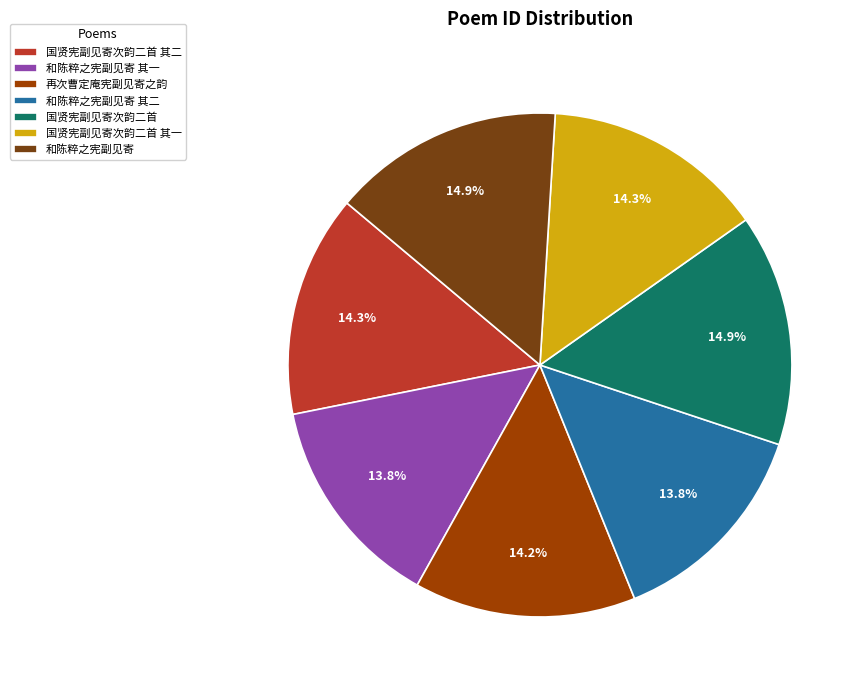

Is there a majority slice in this chart?

No